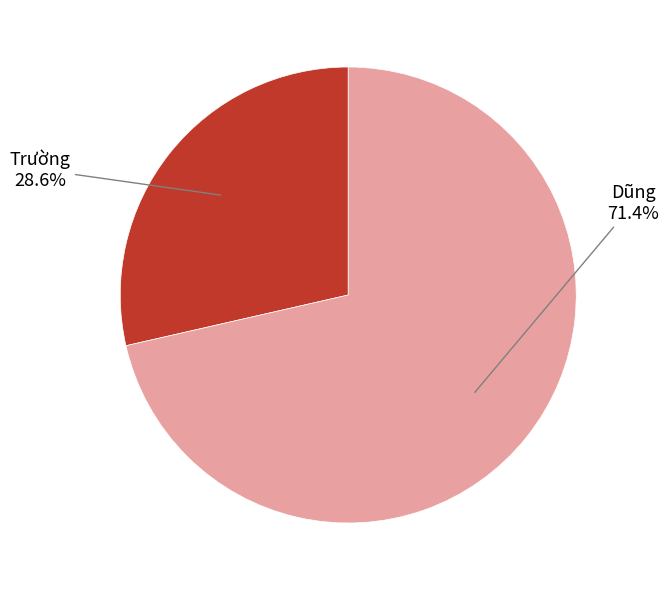

To the nearest percent, what portion does Dũng represent?

71%